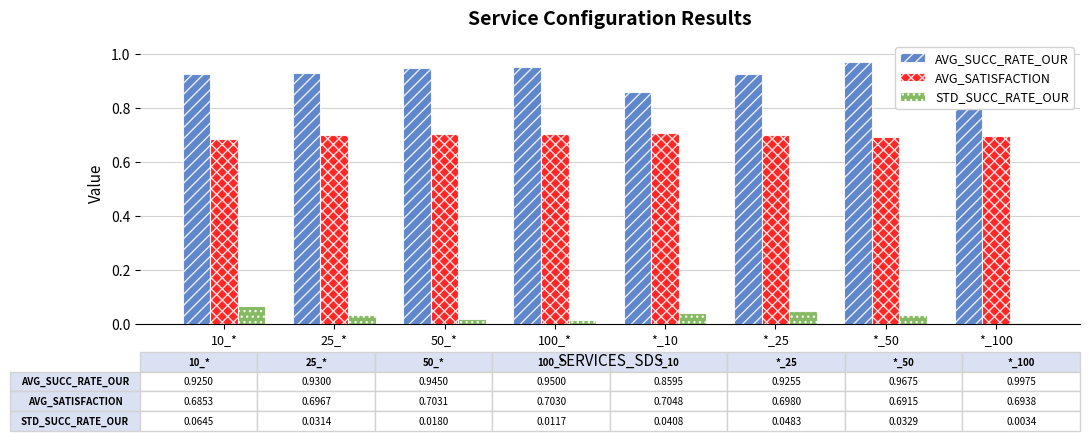

List the series in order of their overall mean, highest first.

AVG_SUCC_RATE_OUR, AVG_SATISFACTION, STD_SUCC_RATE_OUR